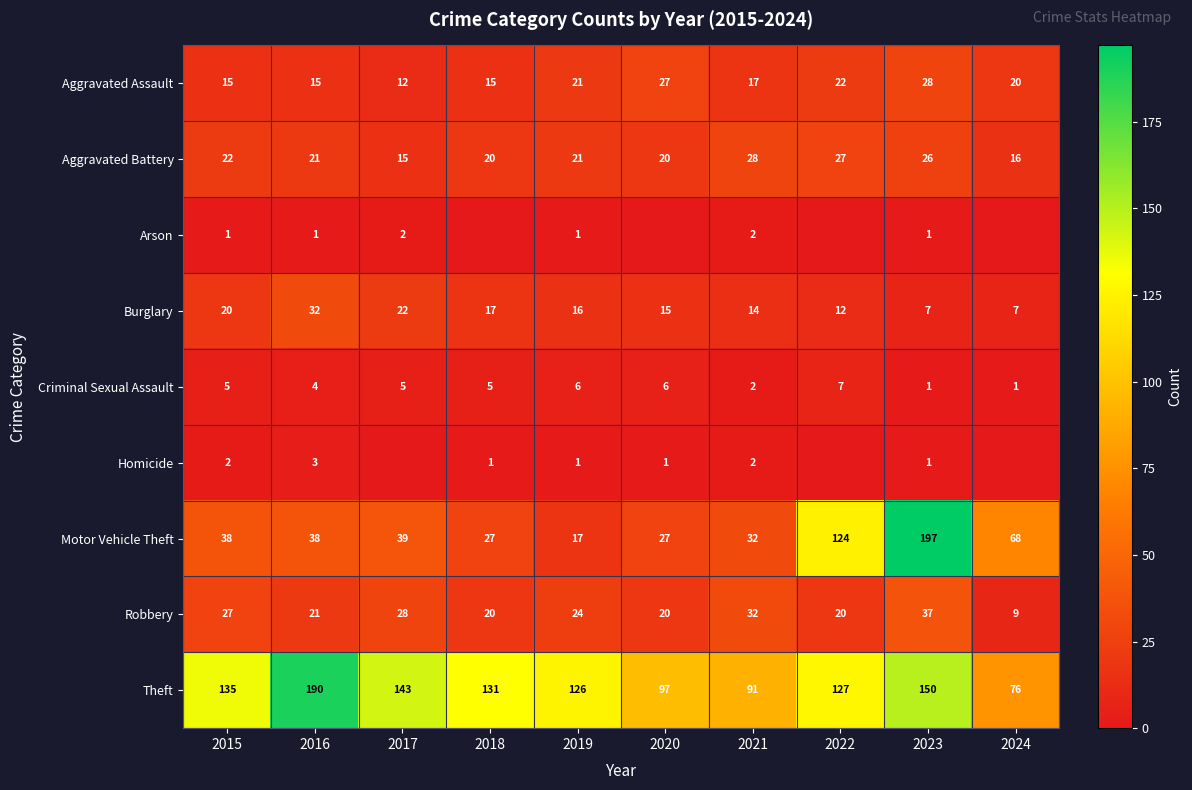

What is the sum of the Aggravated Assault values at 2021 and 2018?

32